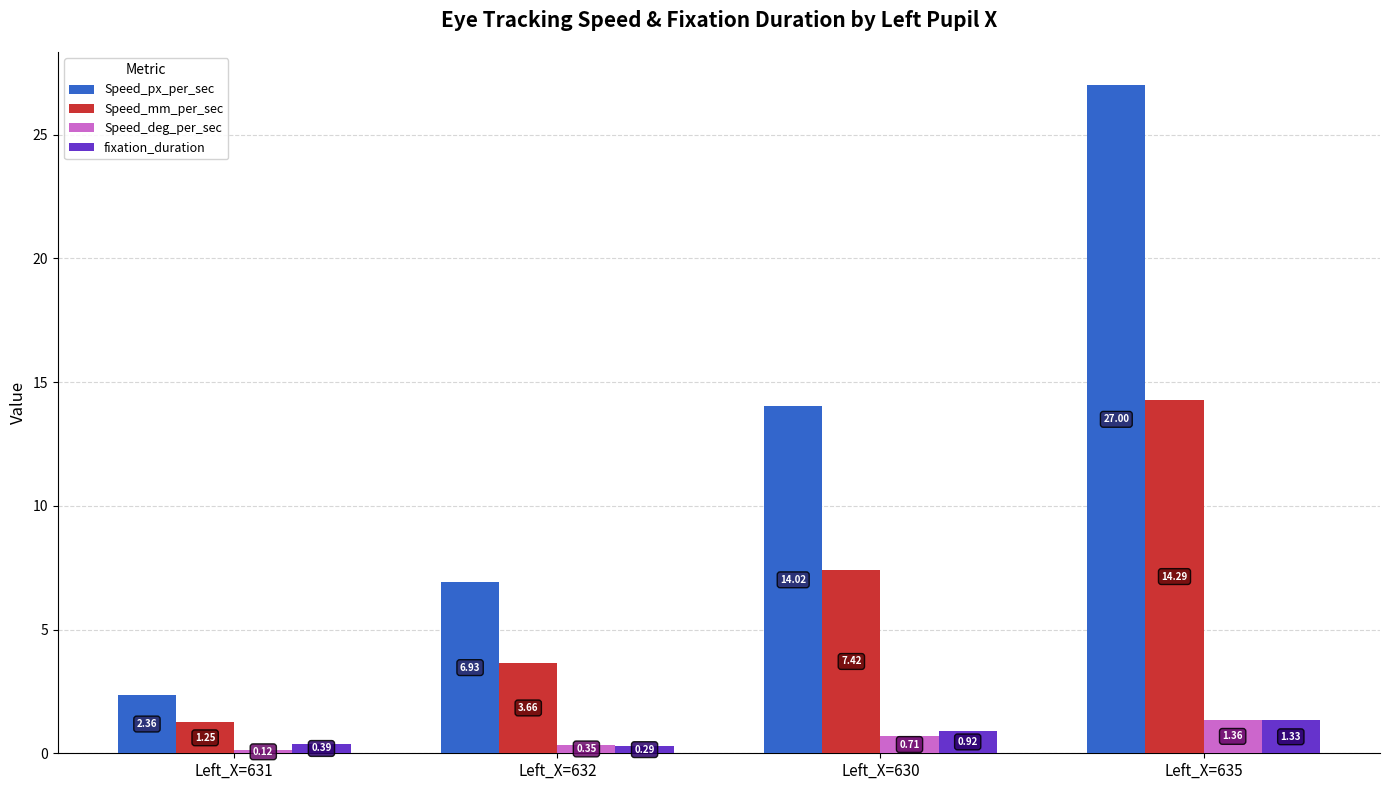

Is the value of Speed_mm_per_sec at Left_X=635 greater than the value of Speed_px_per_sec at Left_X=635?

No